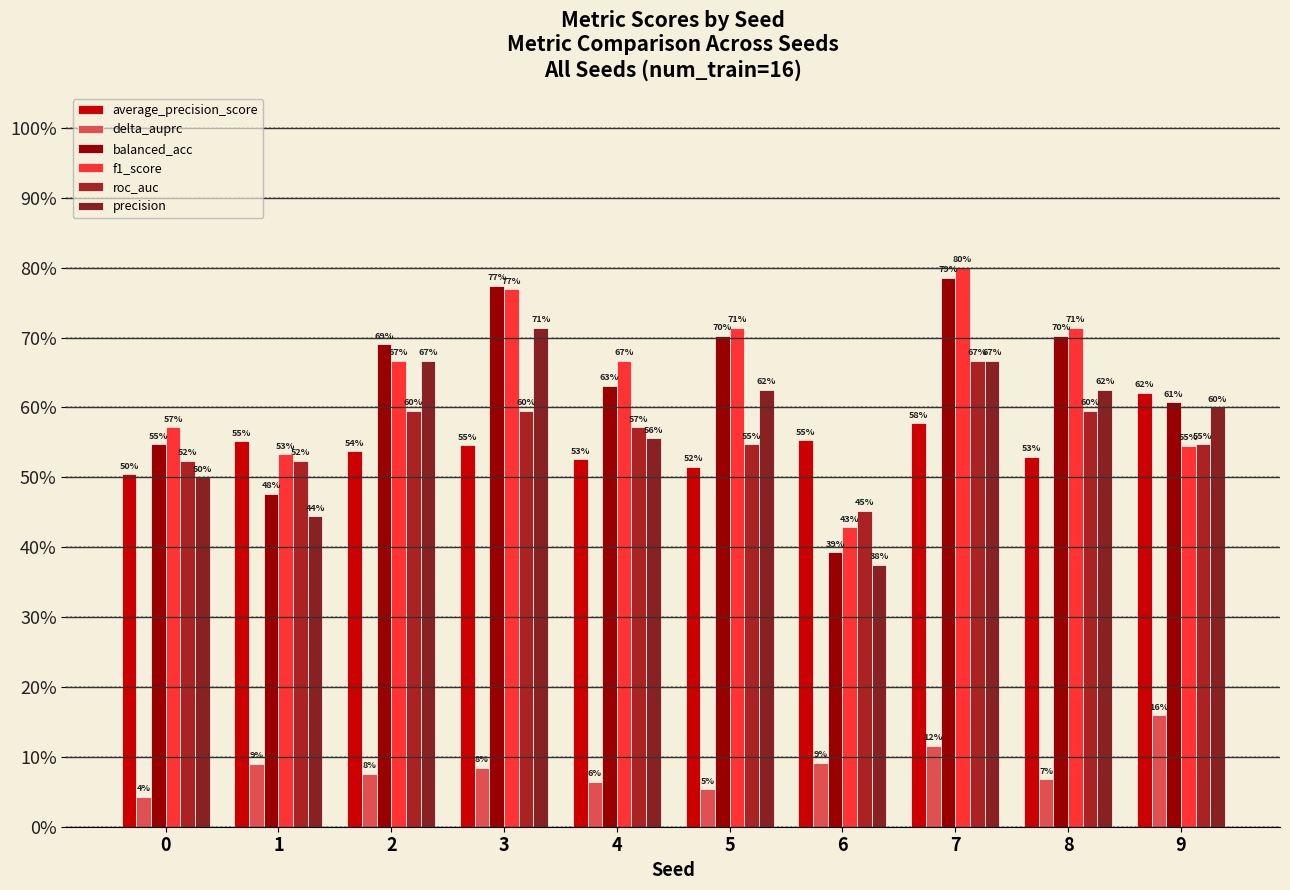

Reading left to right, extract all data points from this chart.

average_precision_score: 0=0.5	1=0.6	2=0.5	3=0.5	4=0.5	5=0.5	6=0.6	7=0.6	8=0.5	9=0.6
delta_auprc: 0=0.0	1=0.1	2=0.1	3=0.1	4=0.1	5=0.1	6=0.1	7=0.1	8=0.1	9=0.2
balanced_acc: 0=0.5	1=0.5	2=0.7	3=0.8	4=0.6	5=0.7	6=0.4	7=0.8	8=0.7	9=0.6
f1_score: 0=0.6	1=0.5	2=0.7	3=0.8	4=0.7	5=0.7	6=0.4	7=0.8	8=0.7	9=0.5
roc_auc: 0=0.5	1=0.5	2=0.6	3=0.6	4=0.6	5=0.5	6=0.5	7=0.7	8=0.6	9=0.5
precision: 0=0.5	1=0.4	2=0.7	3=0.7	4=0.6	5=0.6	6=0.4	7=0.7	8=0.6	9=0.6